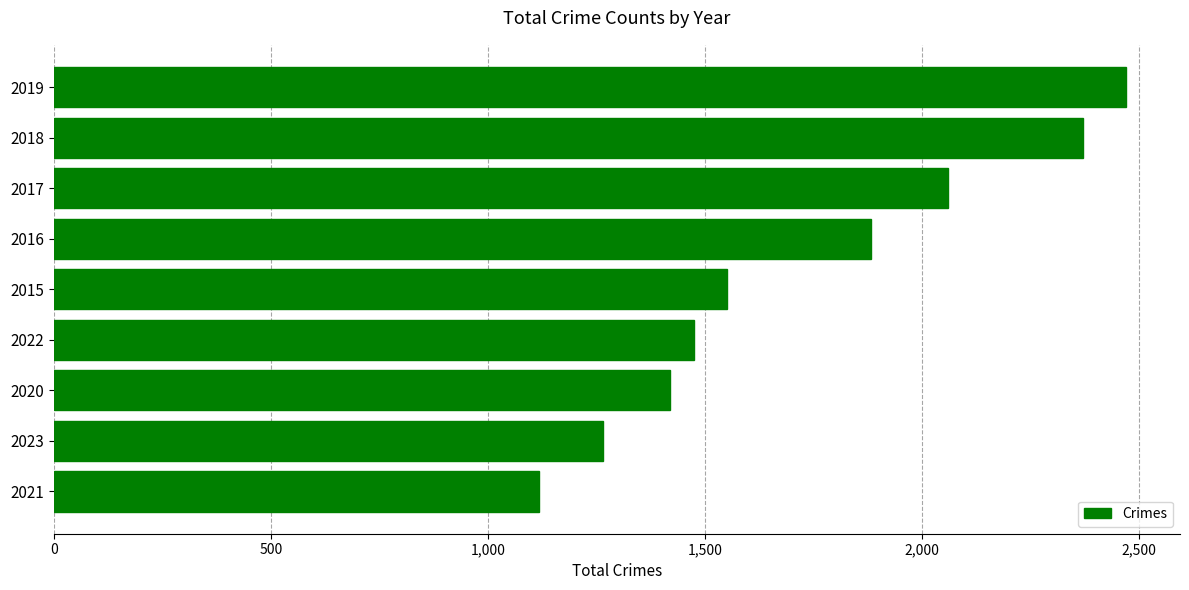

True or false: the data shows 894 at 2022.

False